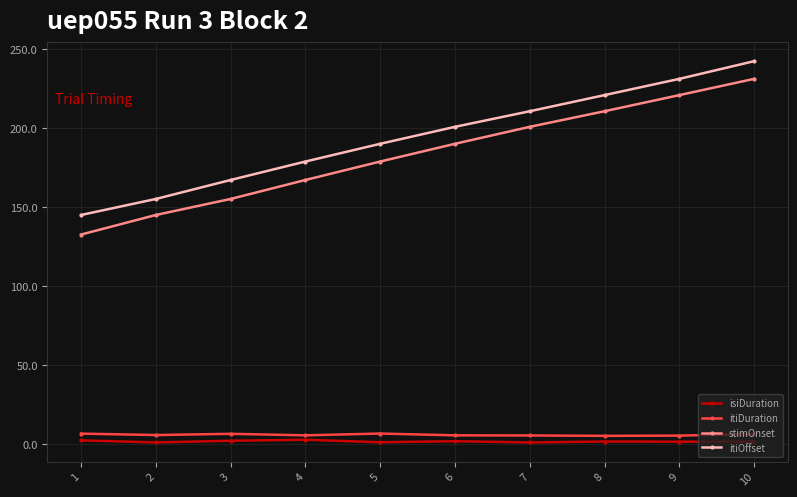

Which series has the largest range (max minus min)?

stimOnset